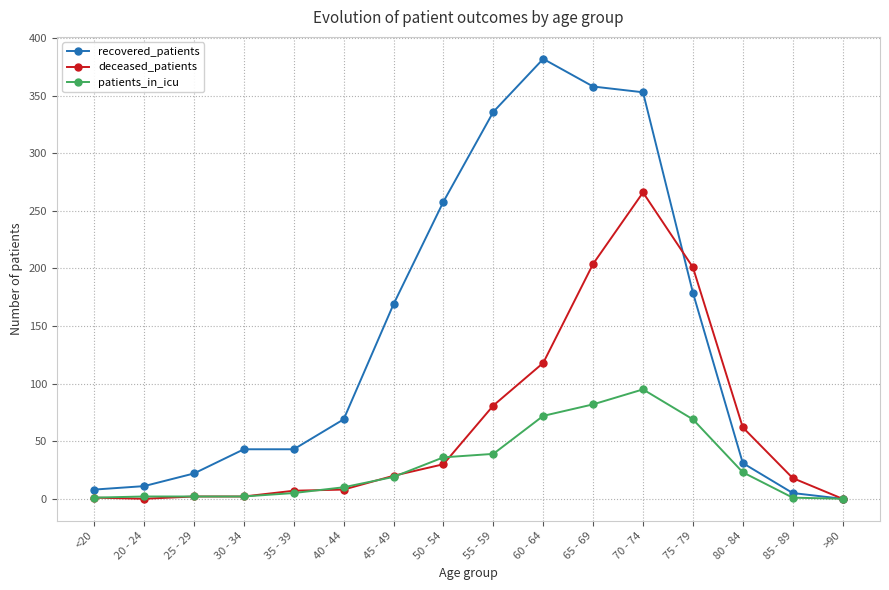

List the series in order of their peak value, highest first.

recovered_patients, deceased_patients, patients_in_icu